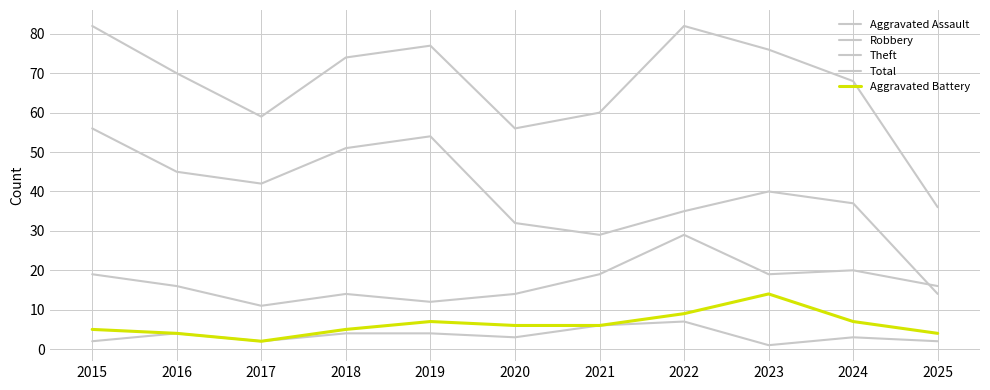

The Robbery series shows 8 at 2022. True or false?

False